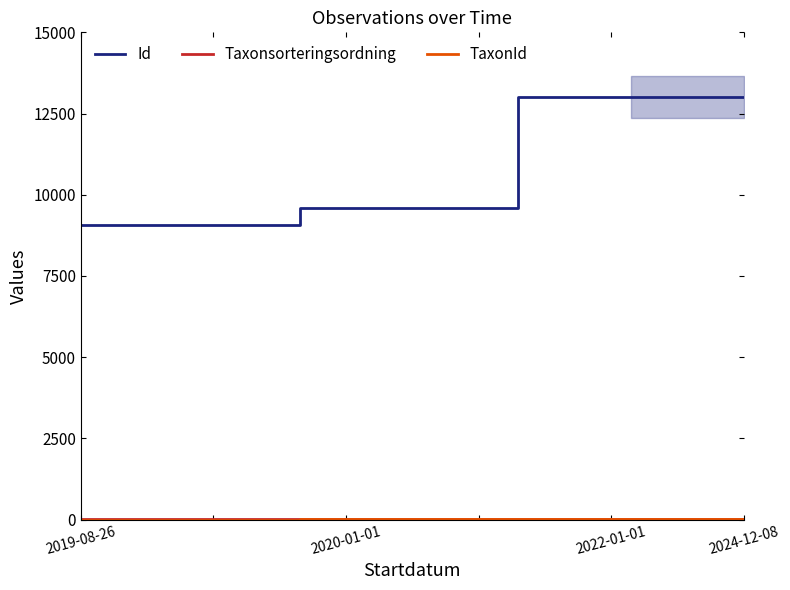

Reading right to left, list all the values displayed in this chart.

Id: 13000.0	13000.0	9602.0	9076.8
Taxonsorteringsordning: 6.1	6.1	10.3	9.1
TaxonId: 11.0	11.0	23.9	0.4